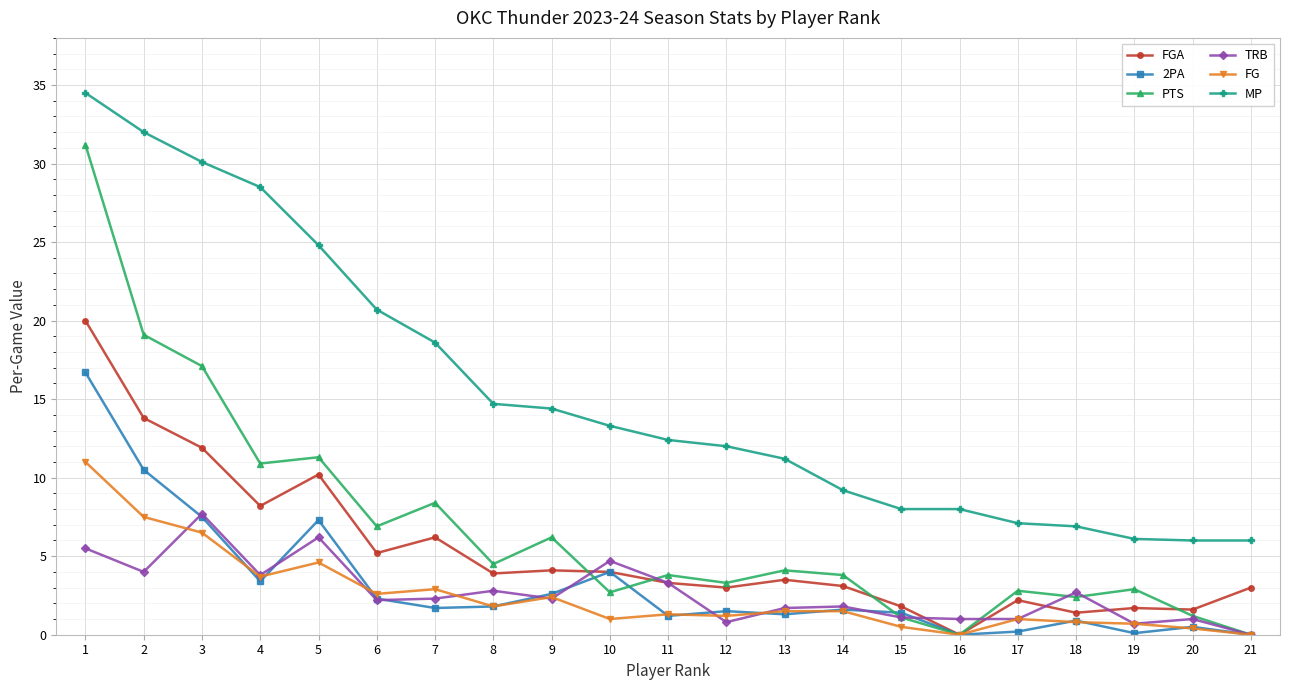

True or false: 2PA has a value of 6.8 at 10.

False